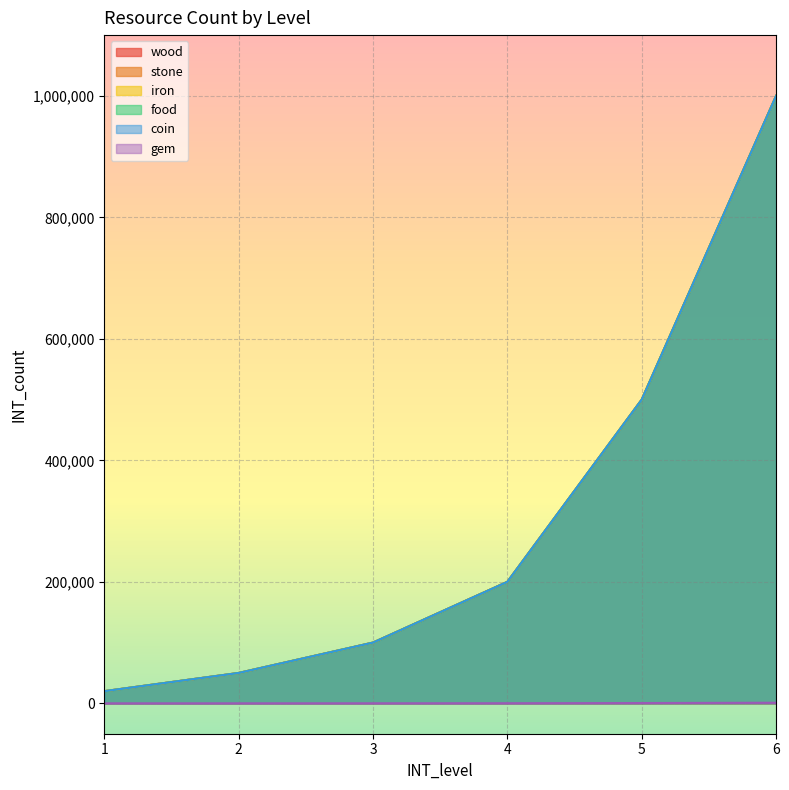

The value of food at 5 is 244913. True or false?

False